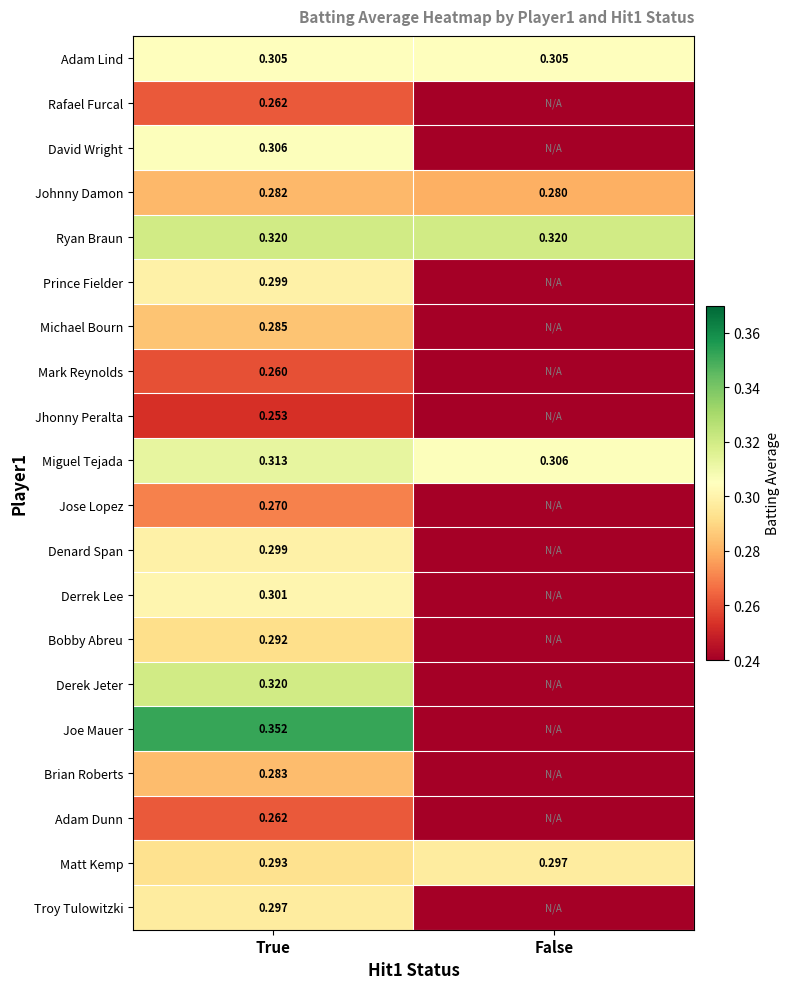

At which category is the sum across all series the highest?

True